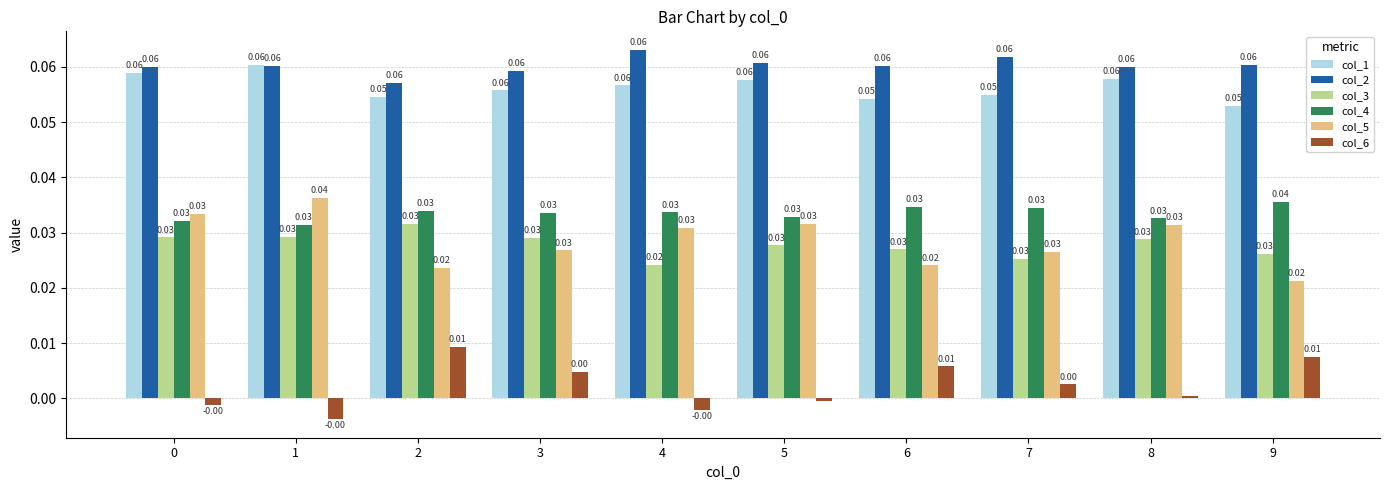

Which series has the largest range (max minus min)?

col_5